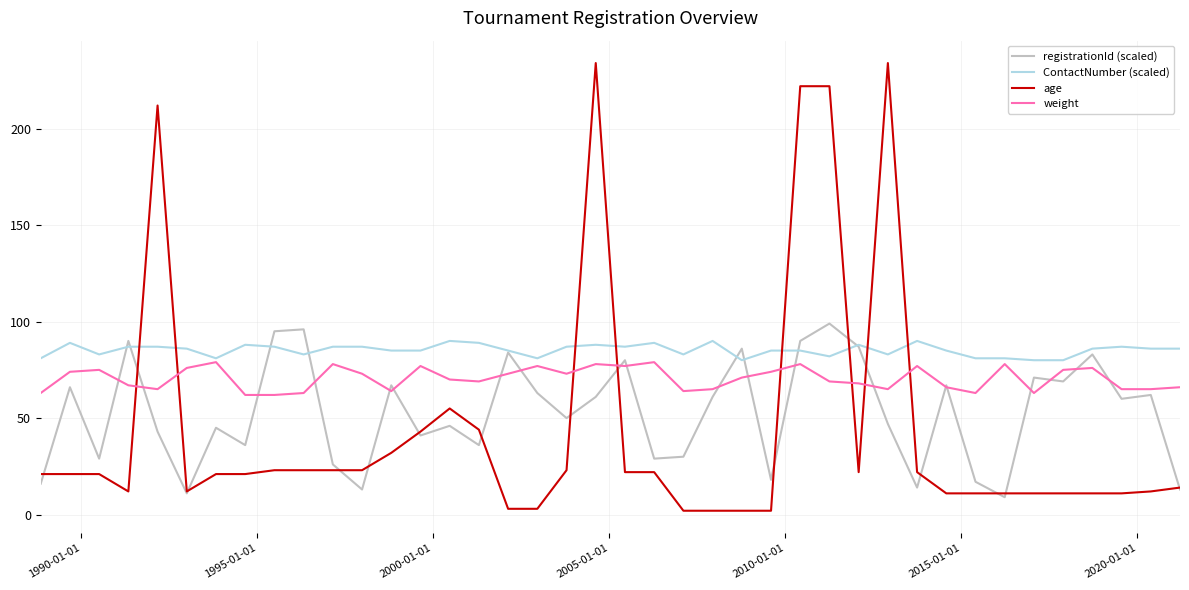

What is the minimum value for weight?

62